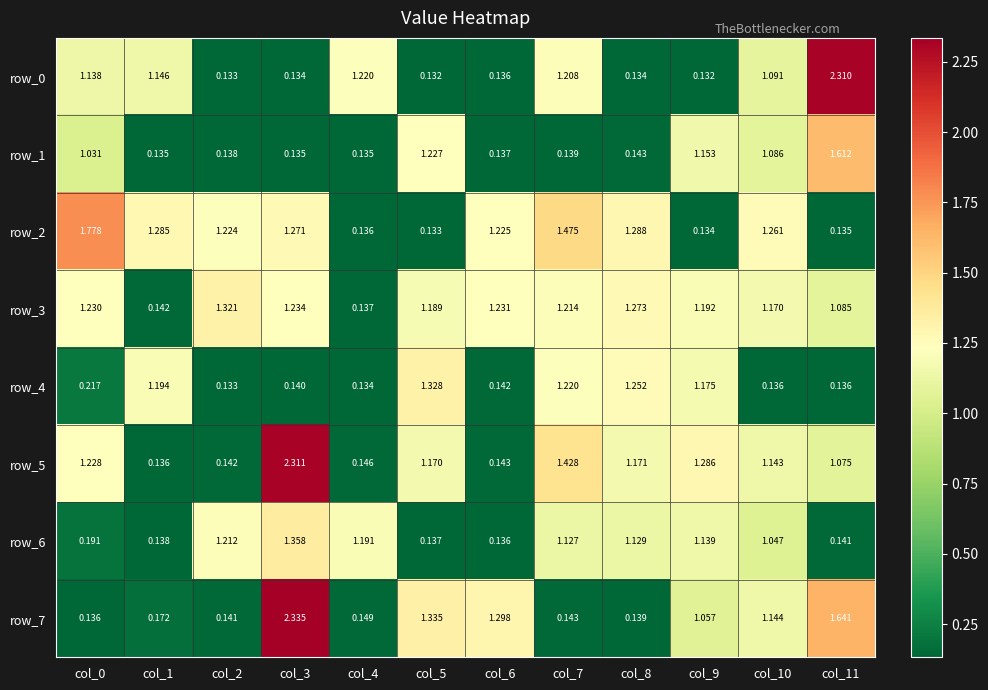

Which label corresponds to the largest value in the chart?

col_3